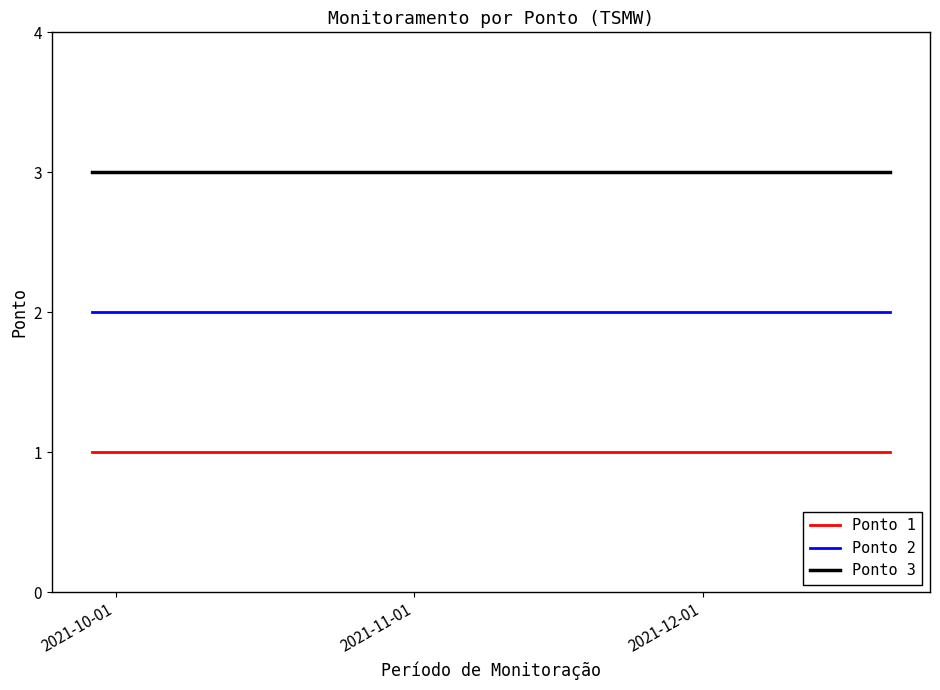

What is the difference between the highest and lowest values at 2021-10-01?

2